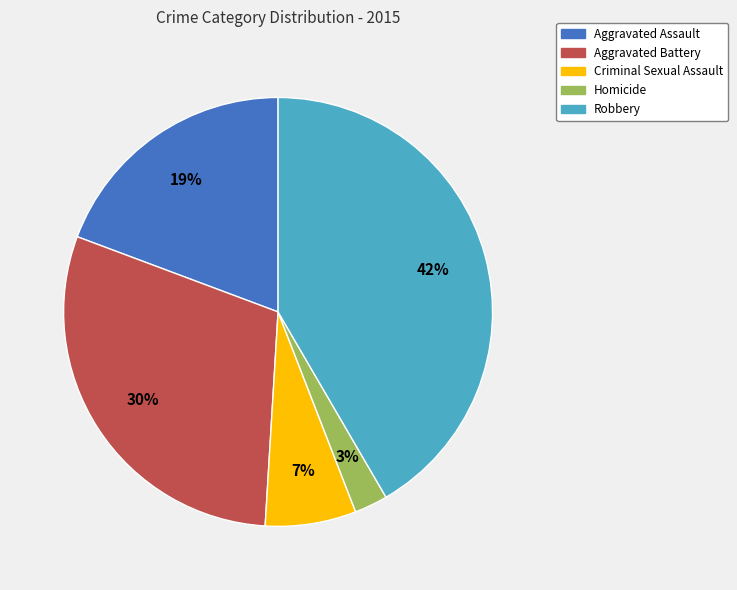

To the nearest percent, what percentage of the pie is Criminal Sexual Assault?

7%